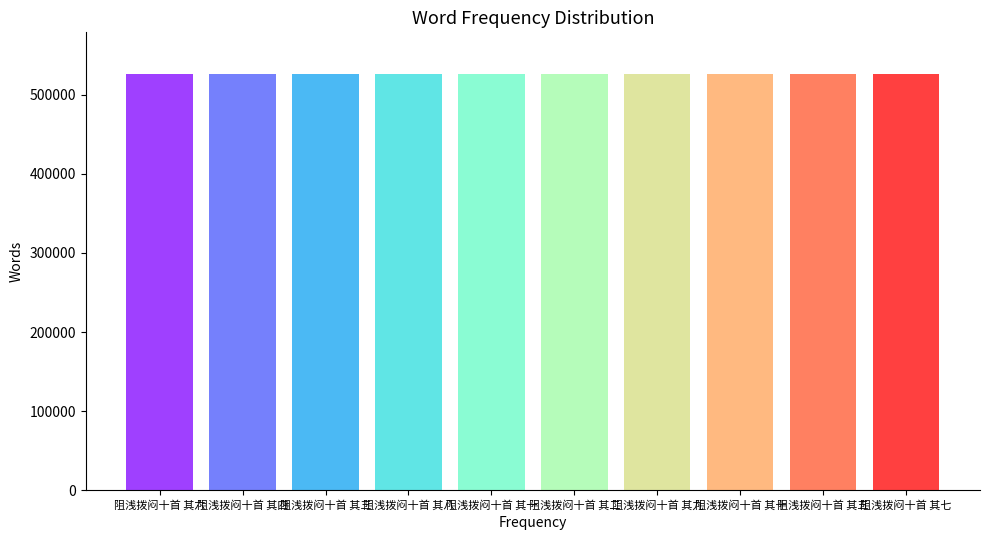

How many data points are less than 526409?

5